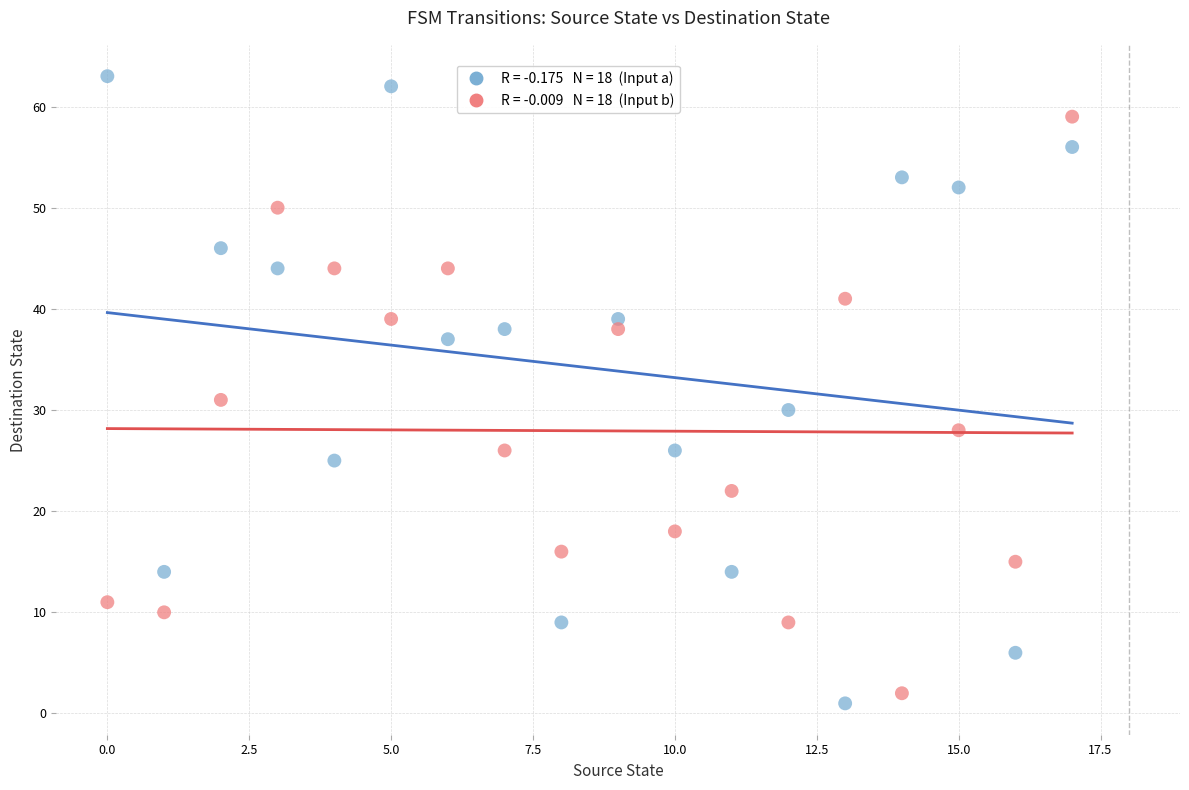

Across all series, what Y value is closest to 32?

31